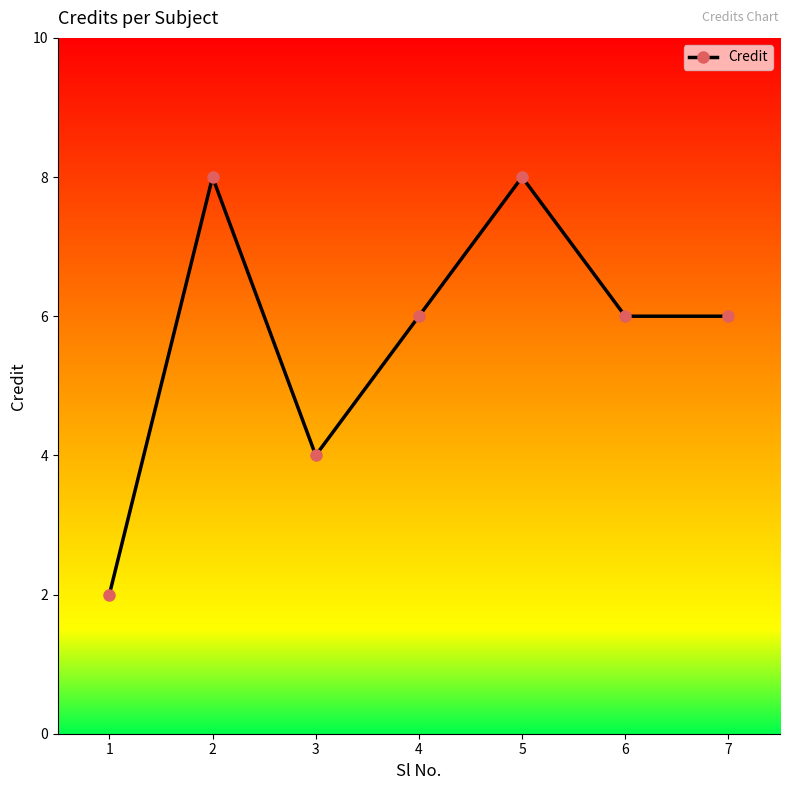

What is the sum of all values?

40